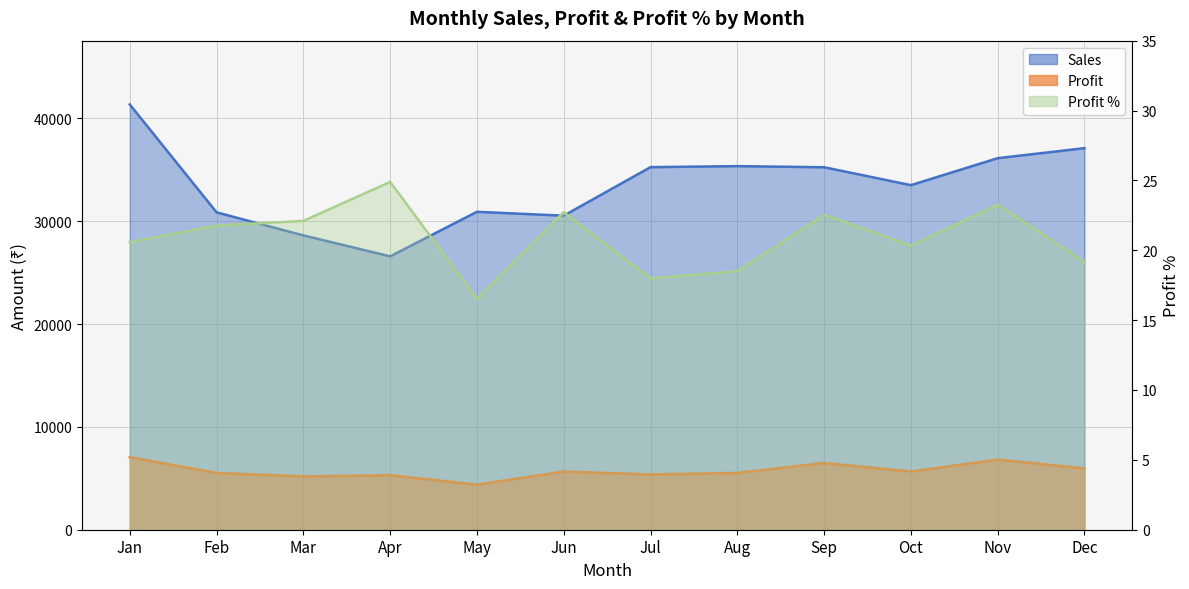

Read the Sales value at May.

30910.5